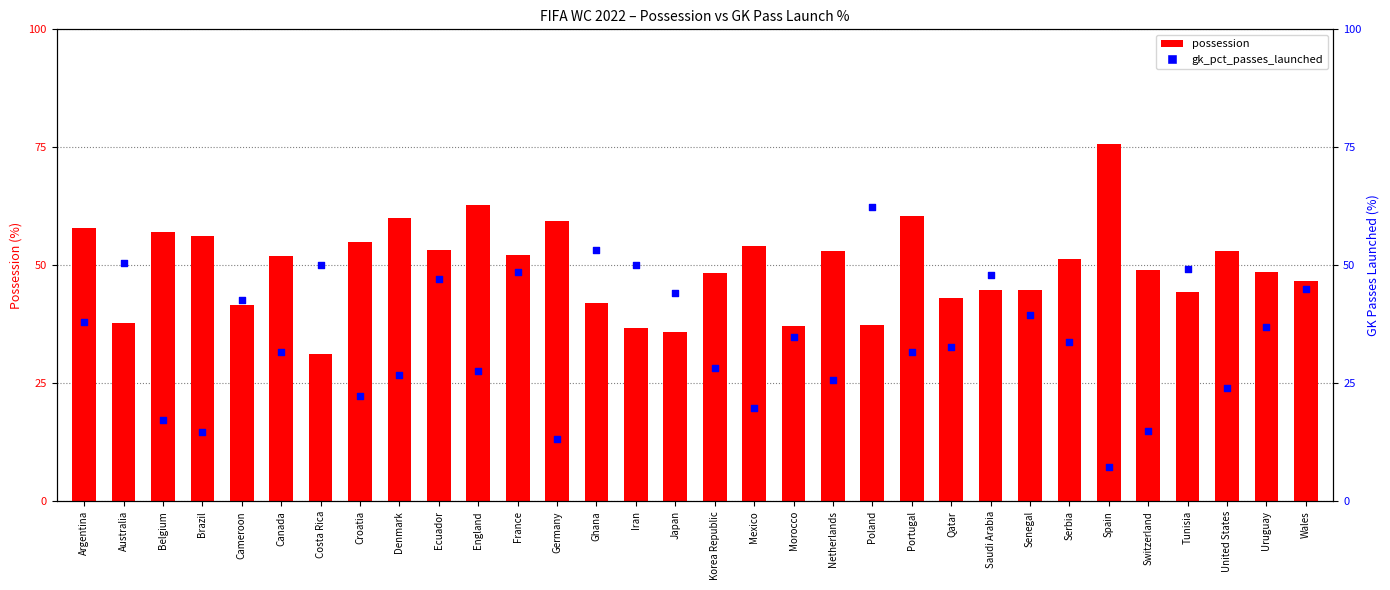

At how many categories does at least one series exceed 52?

16